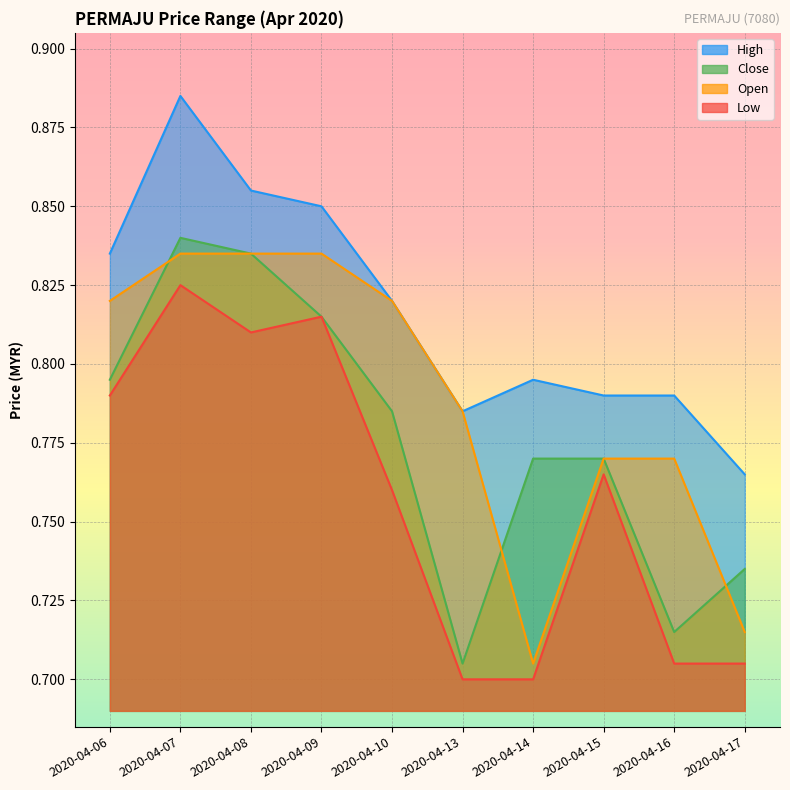

Read the close value at 2020-04-17.

0.7